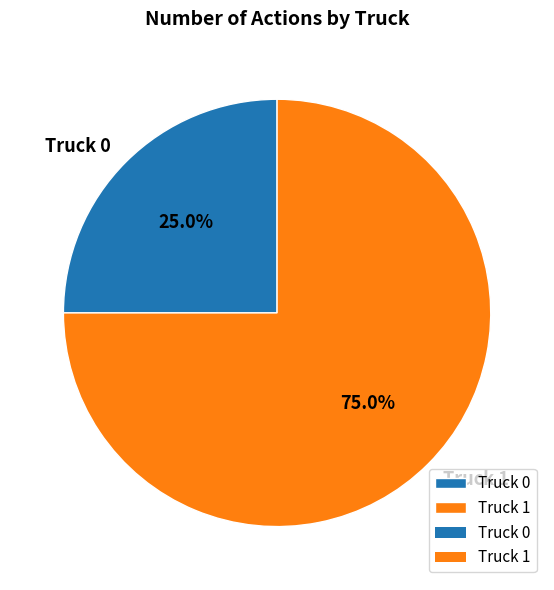

How many slices are in this pie chart?

2